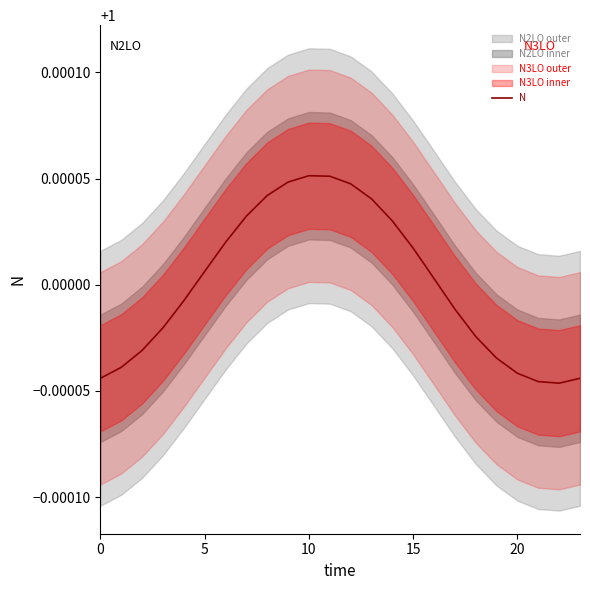

At which label is the value closest to 1?

16